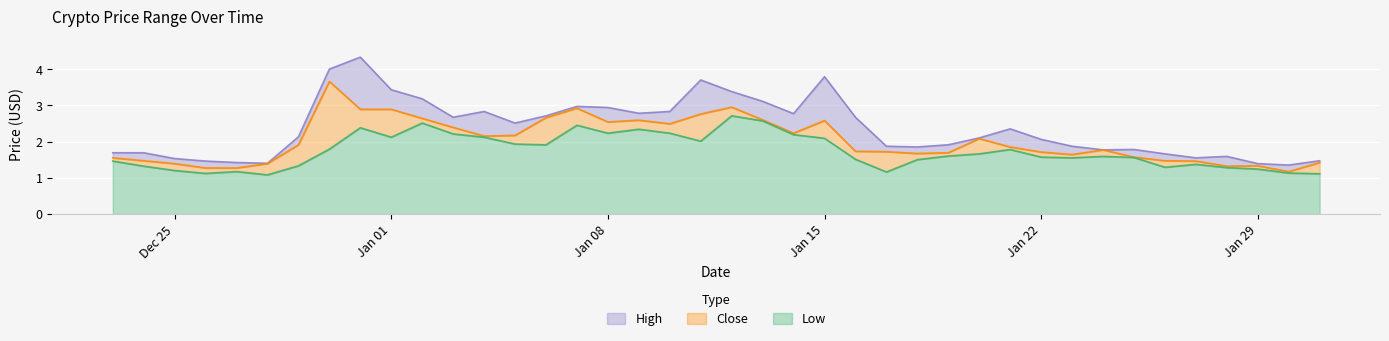

True or false: Close and Low intersect in this chart.

False